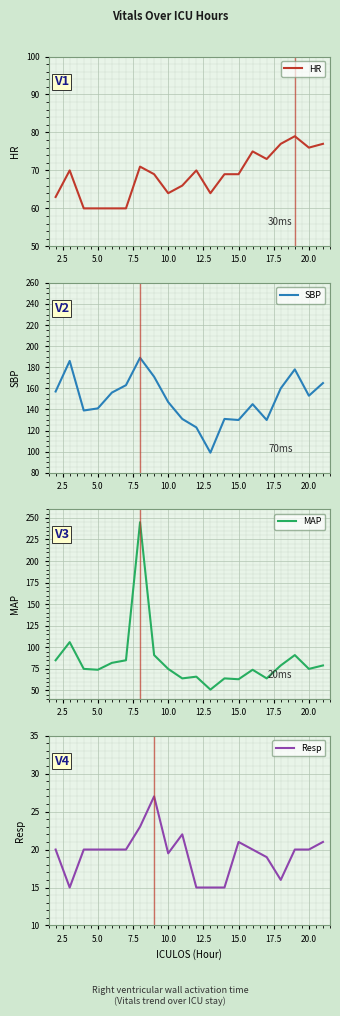

The HR series shows 101 at 5.0. True or false?

False